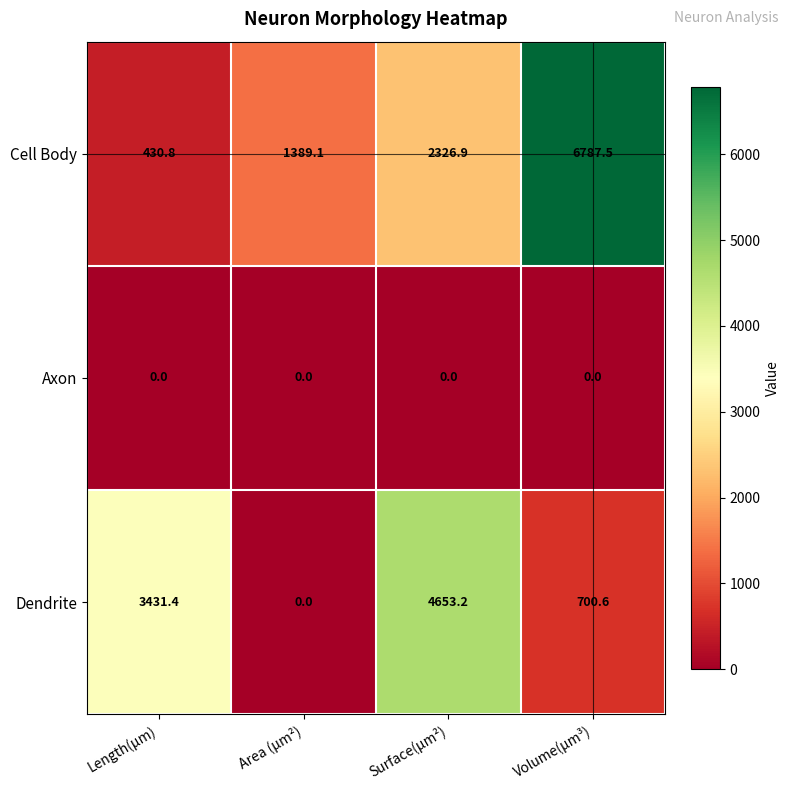

Which series changed the most between Length(µm) and Volume(µm³)?

Cell Body